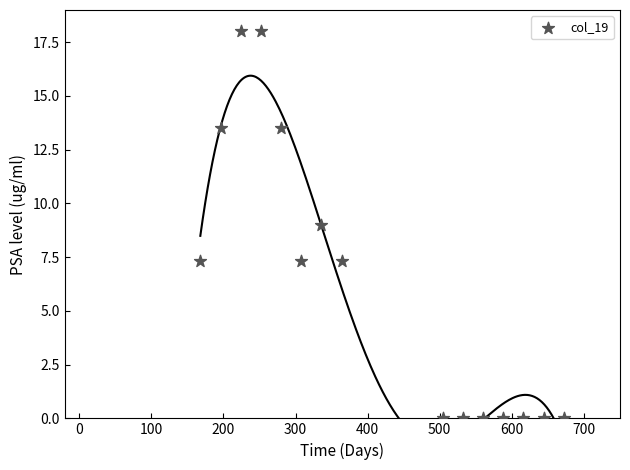

What is the range of X values (max minus min)?

504.0